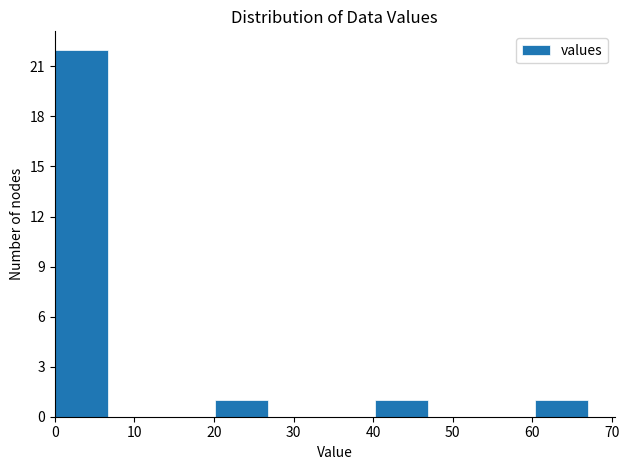

Over which range of the x-axis is the bar tallest?

0.0 to 6.7